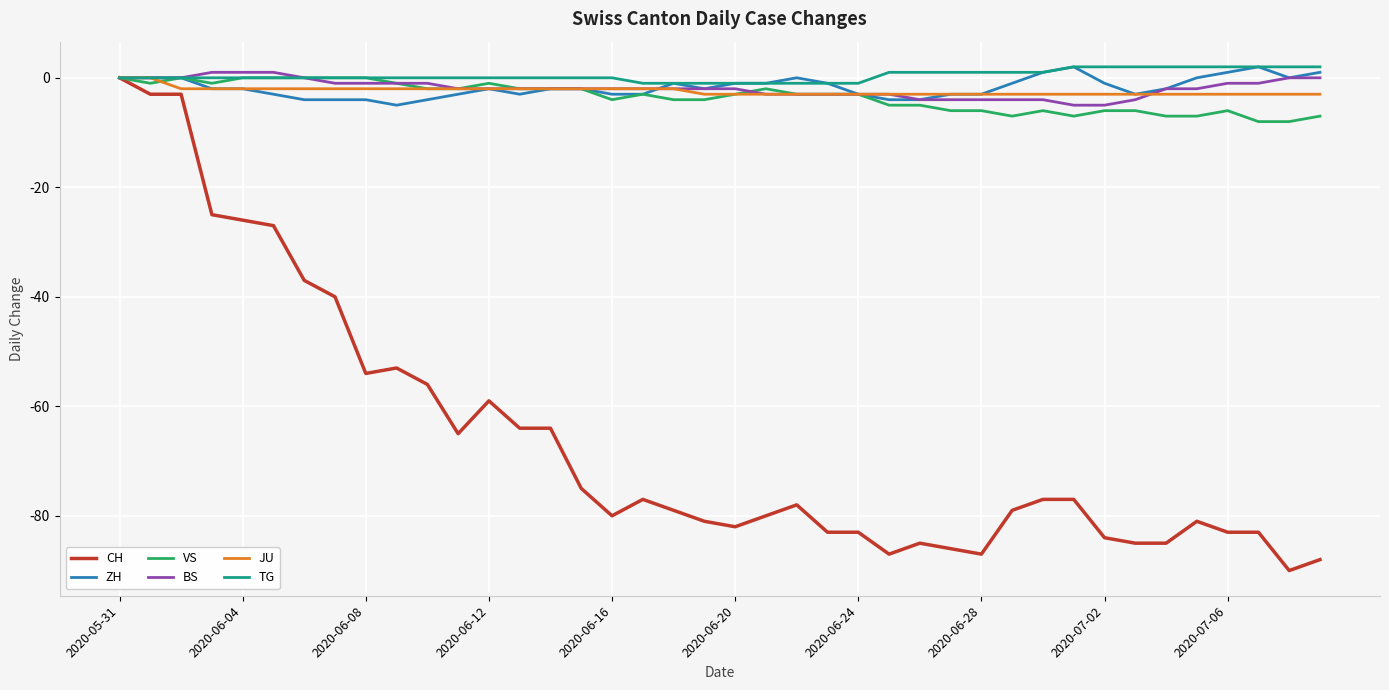

What is the minimum value shown in the chart?

-90